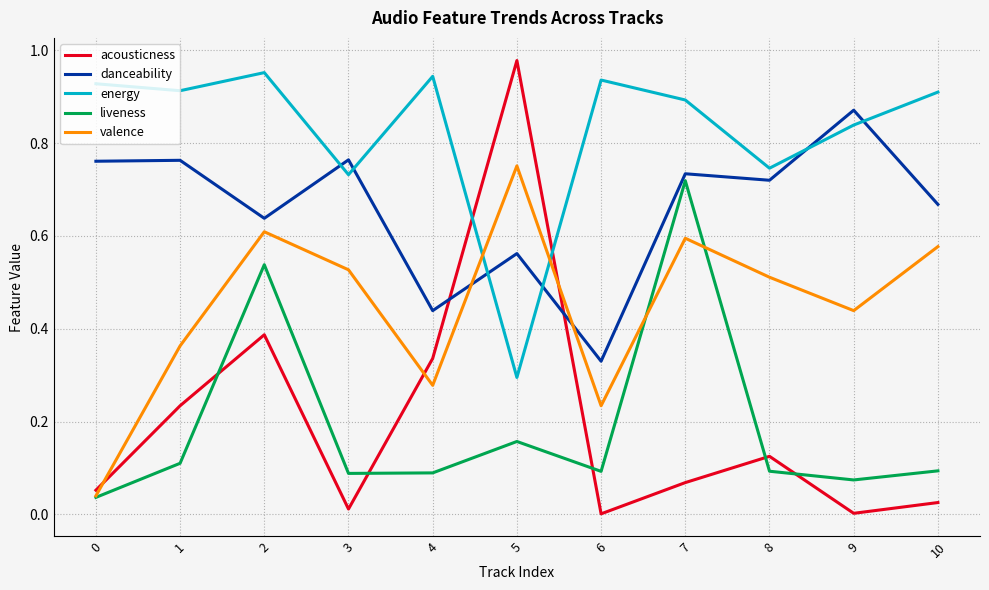

At which category is the sum across all series the highest?

2